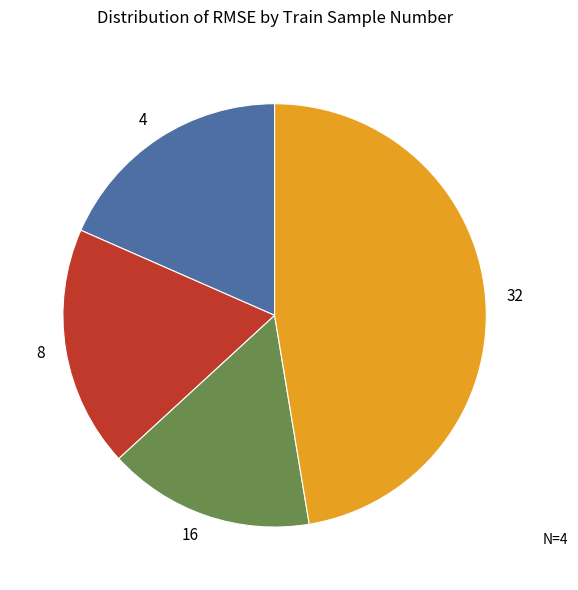

Which category has the biggest portion of the pie?

32